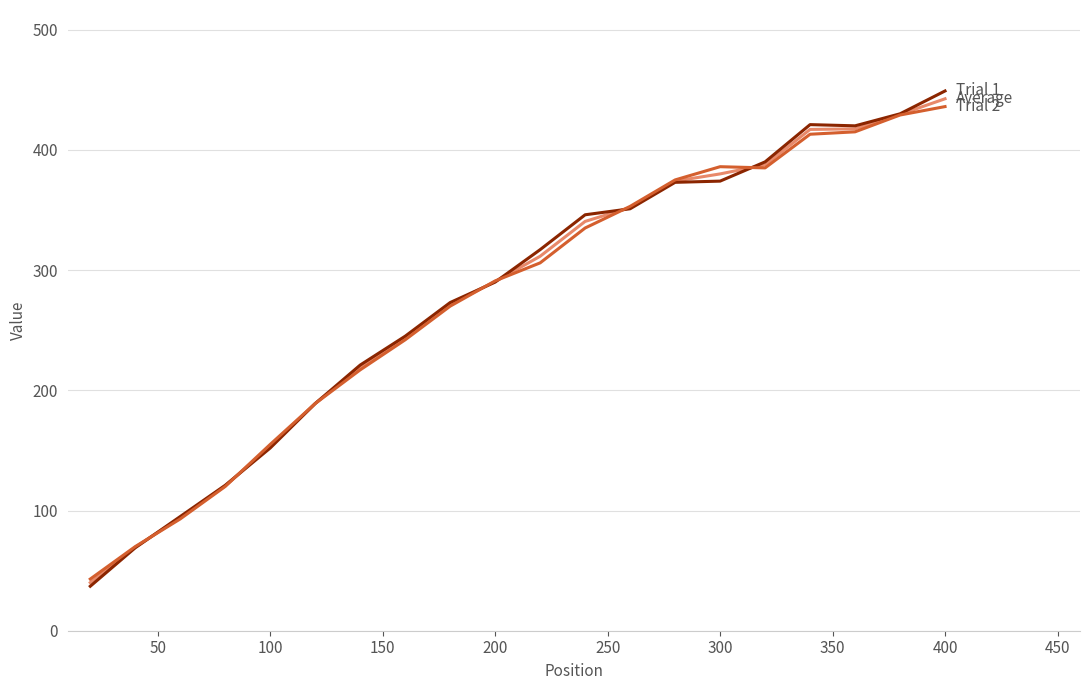

How many lines are shown in the chart?

3